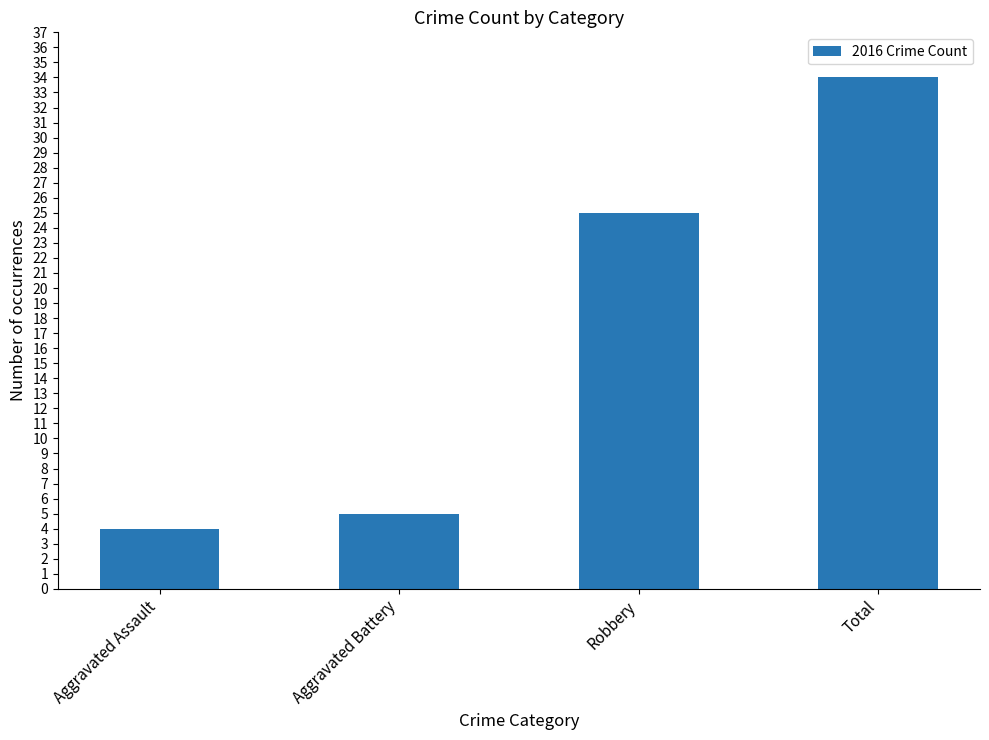

How many categories are shown in the chart?

4